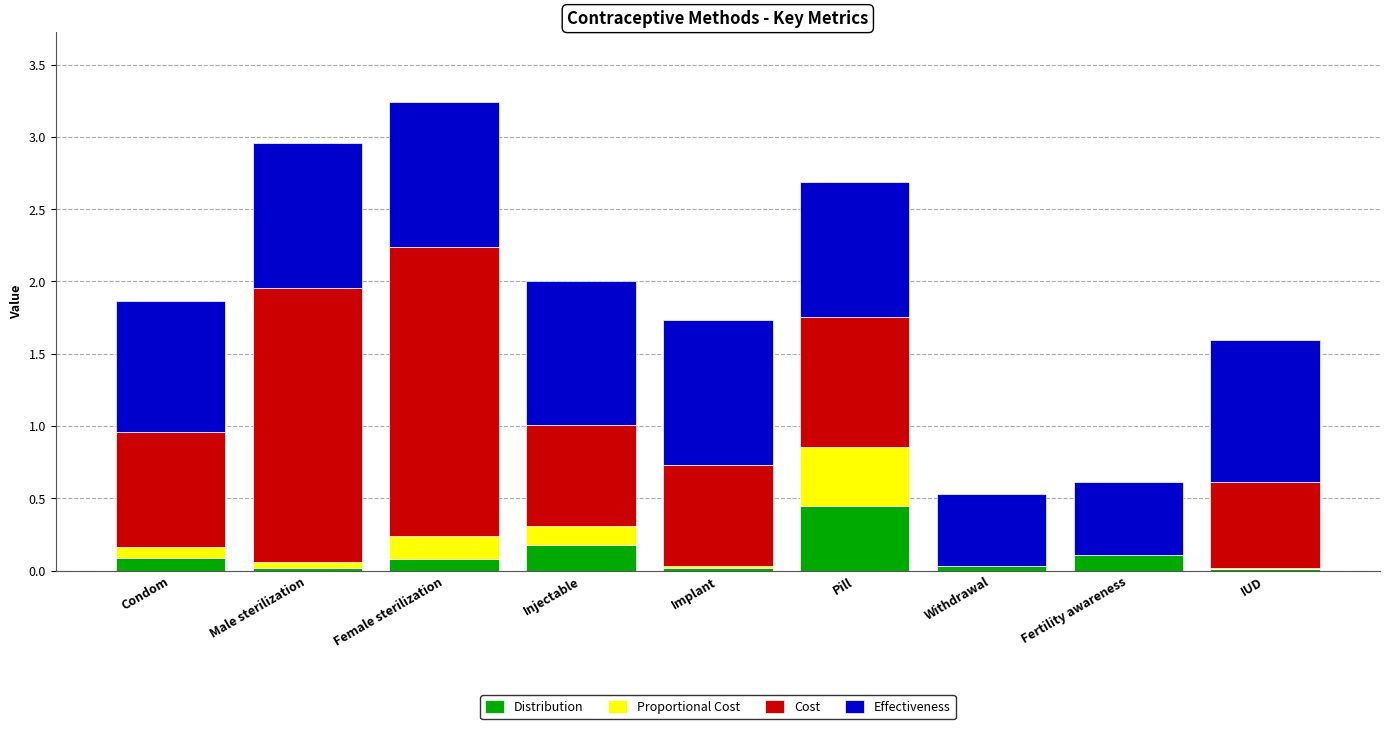

The value of Distribution at Withdrawal is 0.0. True or false?

True